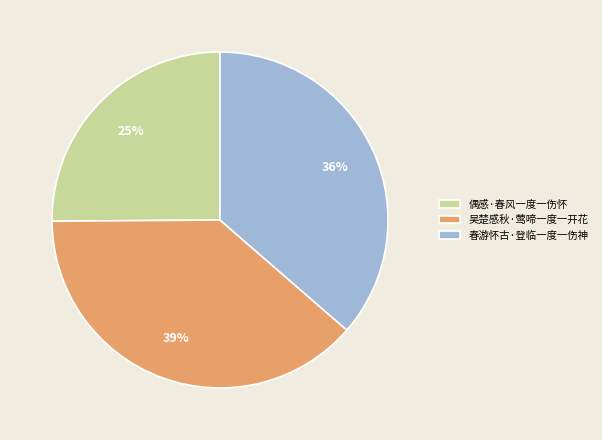

Which category has the smallest portion of the pie?

偶感·春风一度一伤怀